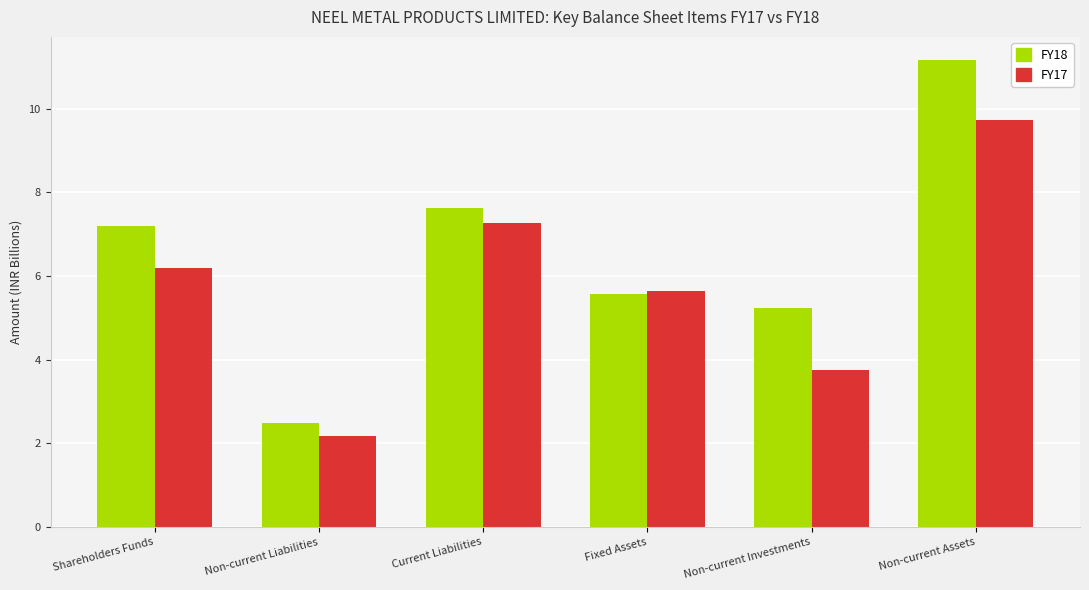

Reading right to left, extract all data points from this chart.

FY18: Non-current Assets=11.2	Non-current Investments=5.2	Fixed Assets=5.6	Current Liabilities=7.6	Non-current Liabilities=2.5	Shareholders Funds=7.2
FY17: Non-current Assets=9.7	Non-current Investments=3.7	Fixed Assets=5.6	Current Liabilities=7.3	Non-current Liabilities=2.2	Shareholders Funds=6.2